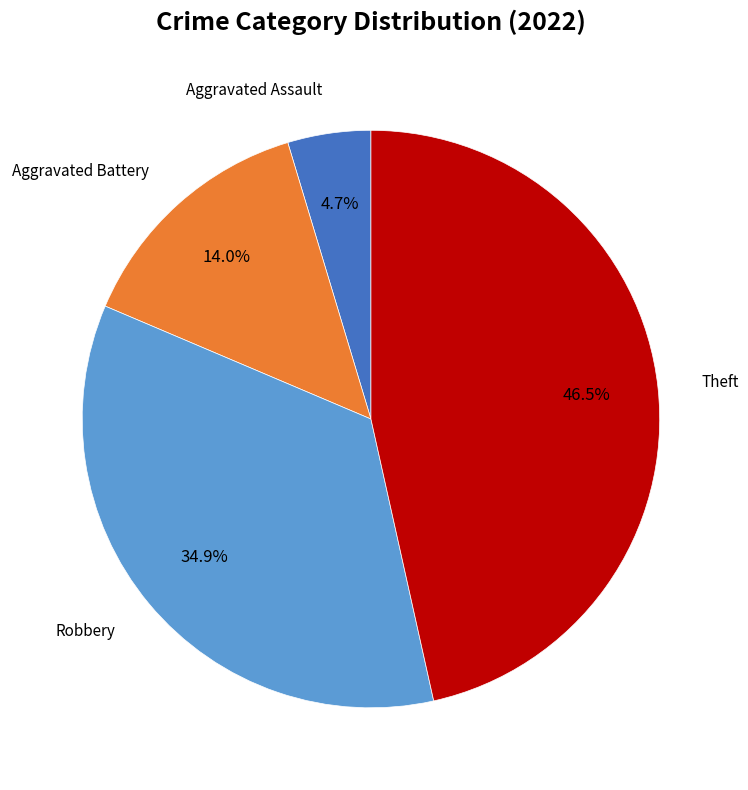

Is there any slice that represents more than half of the pie?

No